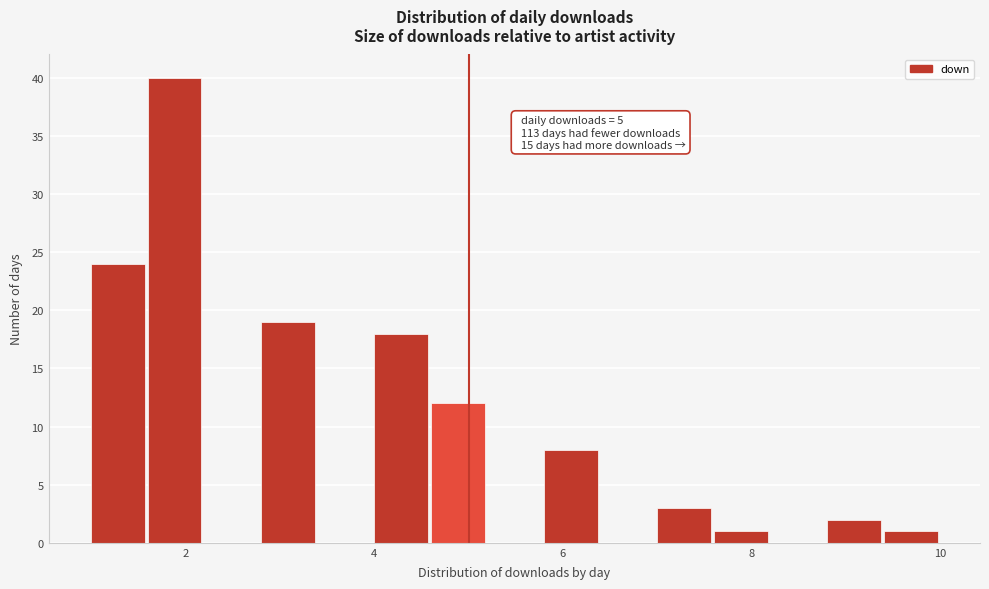

Around what value on the x-axis is the tallest bar? Give the approximate position of its centre, as read against the axis.

1.8